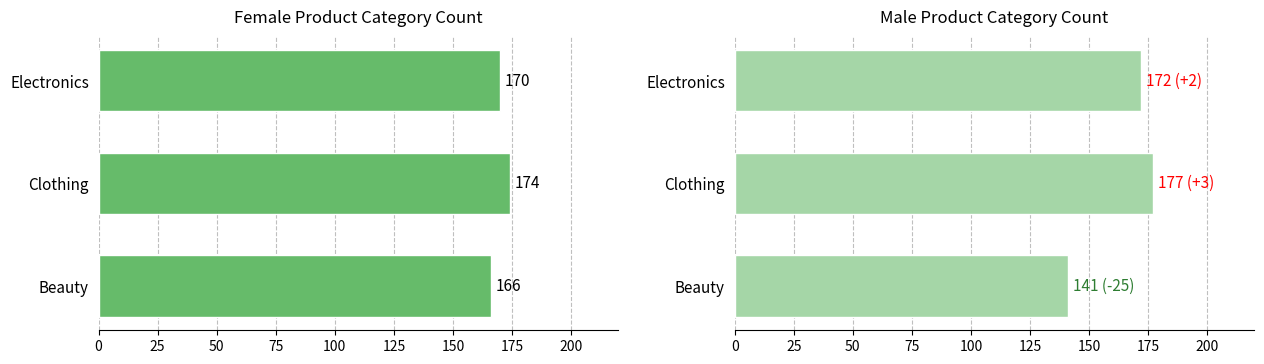

Reading left to right, list all the values displayed in this chart.

Female: 166	174	170
Male: 141	177	172